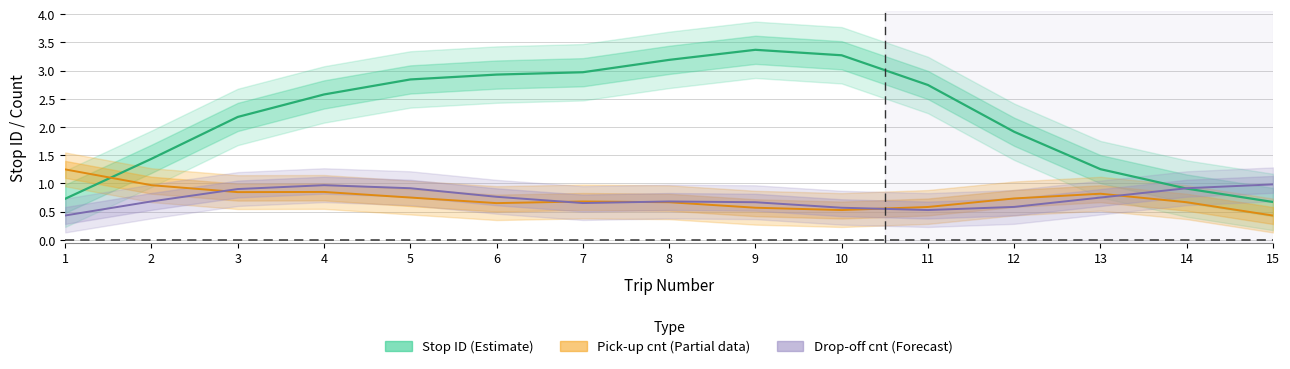

True or false: Pick-up count (Partial) has a value of 0.7 at 7.

True